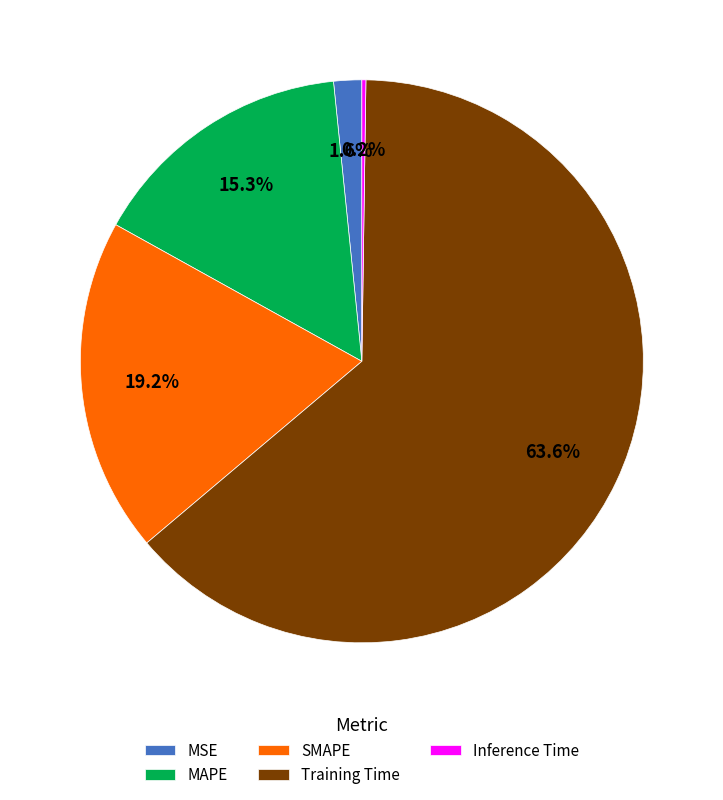

Is there a majority slice in this chart?

Yes